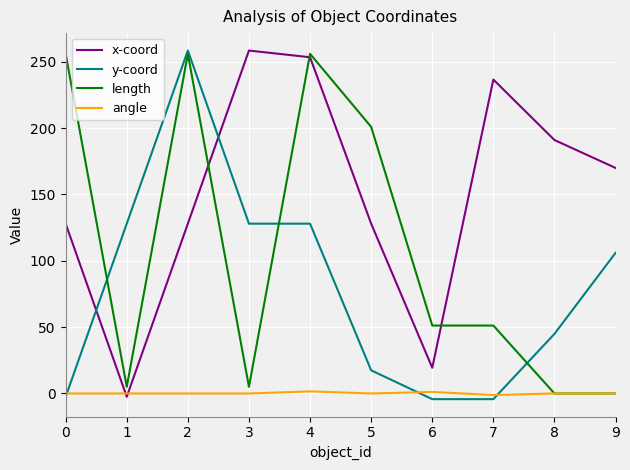

What is the total value across all series at 6?

67.4